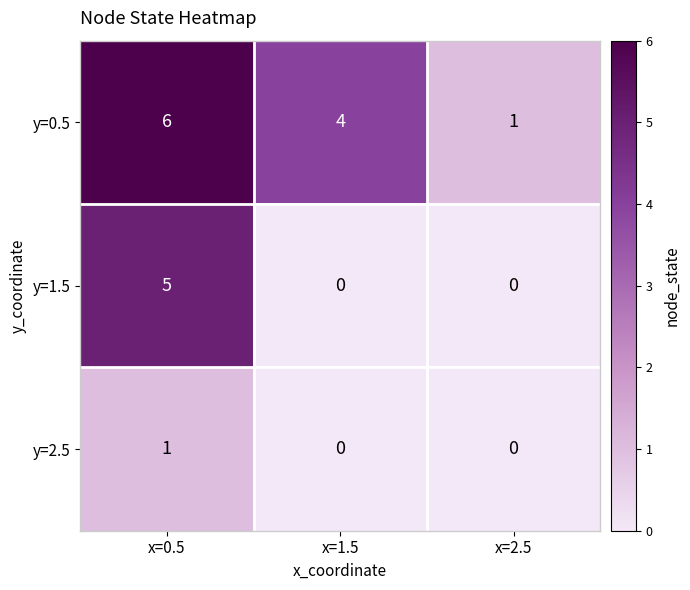

What is the highest value of the y=1.5 series?

5